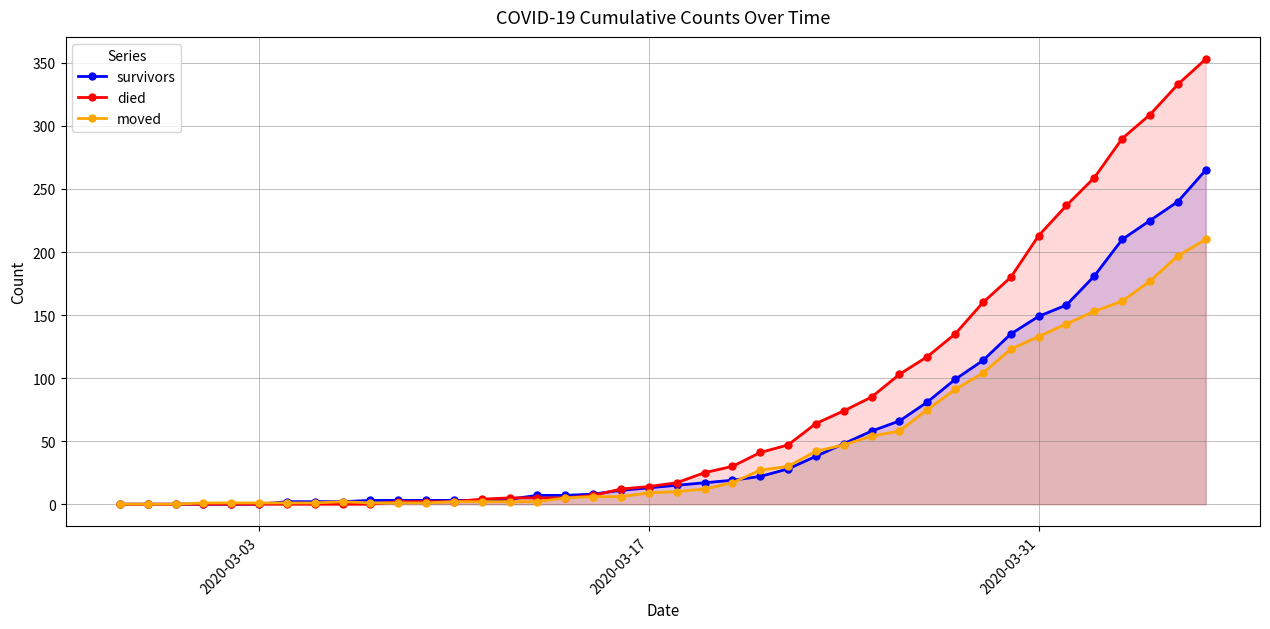

At how many categories does at least one series exceed 212?

7